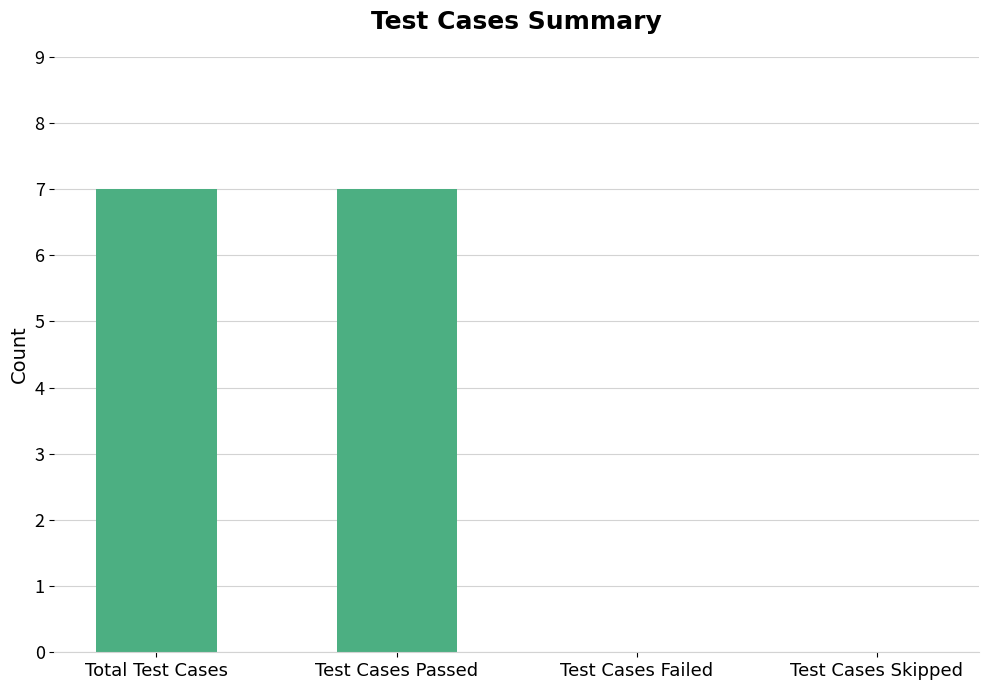

Reading left to right, what are all the values shown in this chart?

Total Test Cases=7	Test Cases Passed=7	Test Cases Failed=0	Test Cases Skipped=0